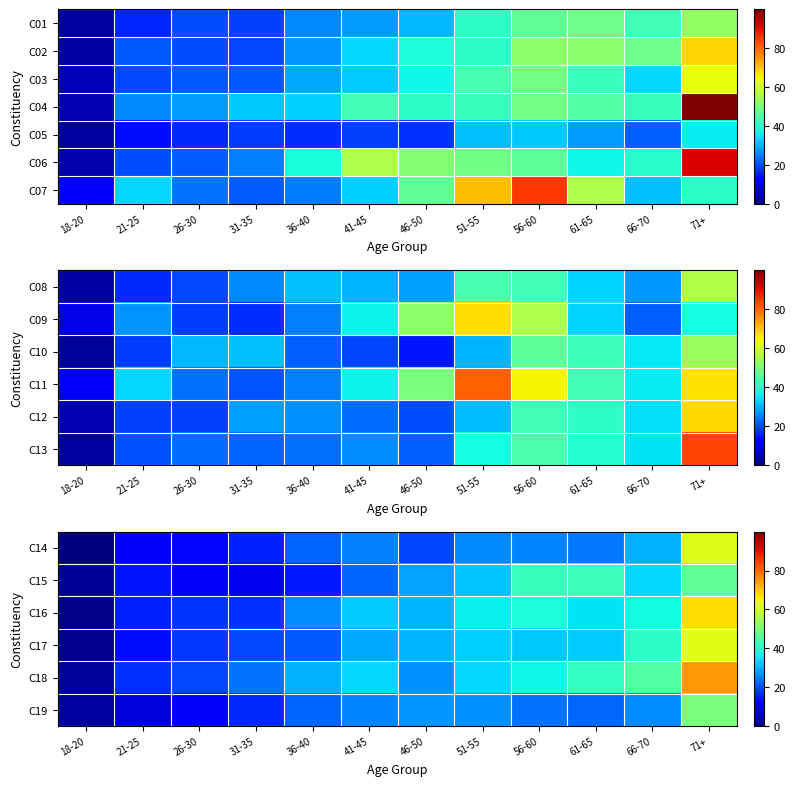

What is the average value of the C14 series?

22.9